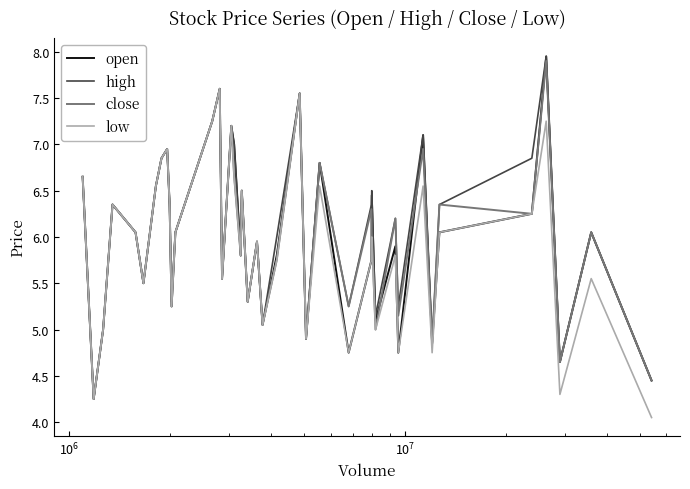

True or false: low has more than 0 interior local peaks.

True